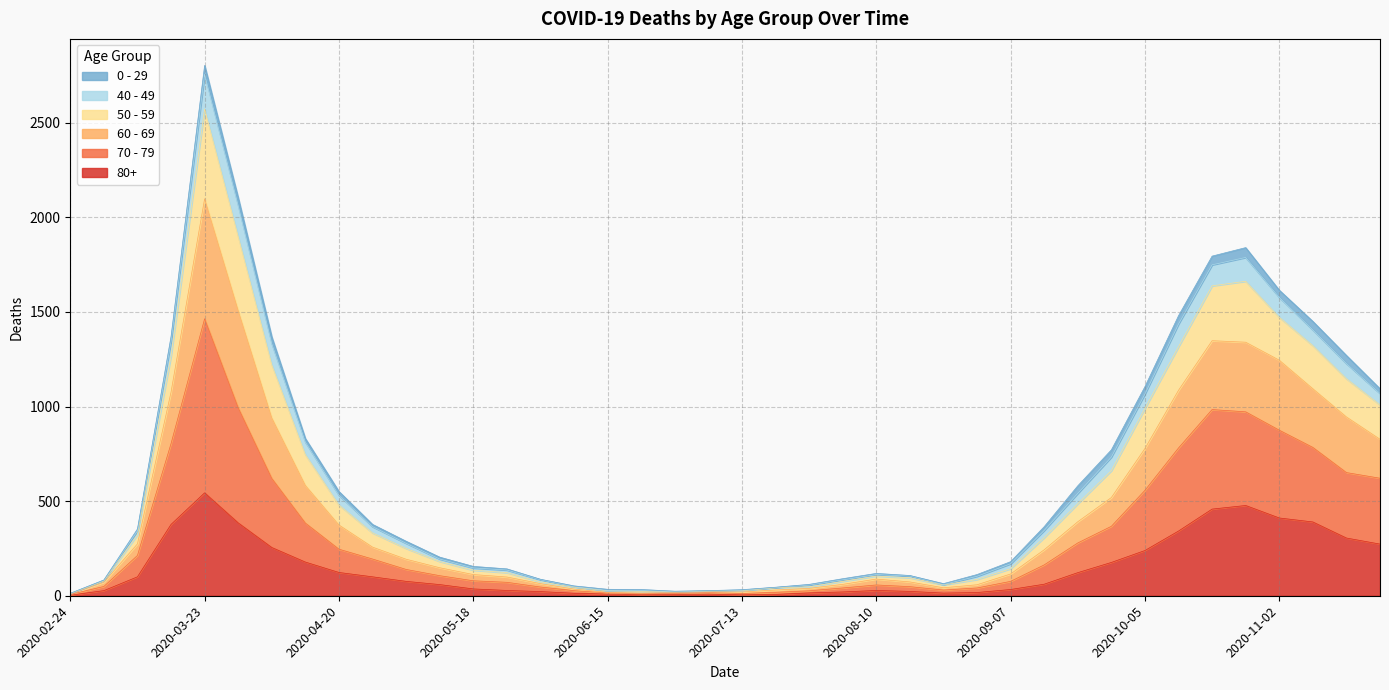

At which label does 80+ reach its peak?

2020-03-23